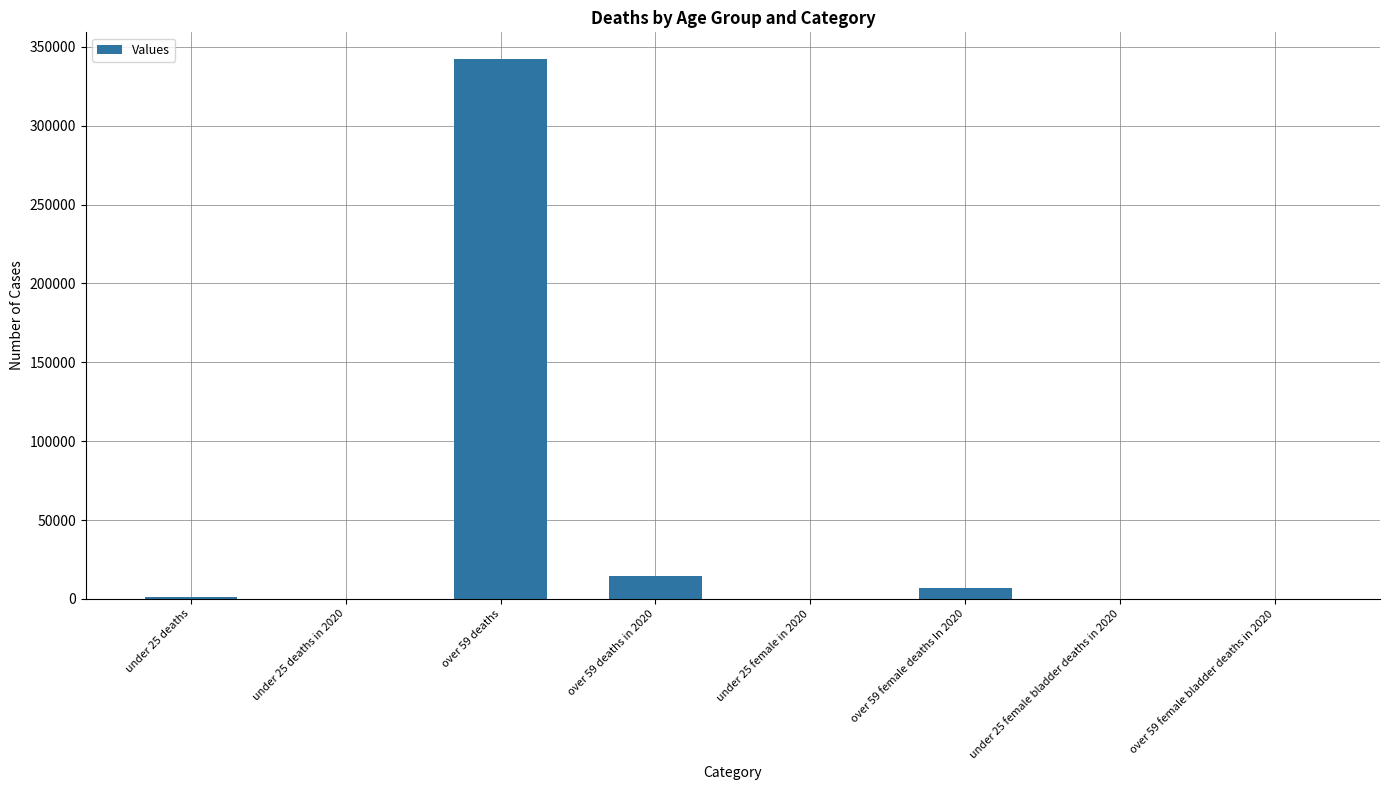

What is the maximum value shown in the chart?

342109